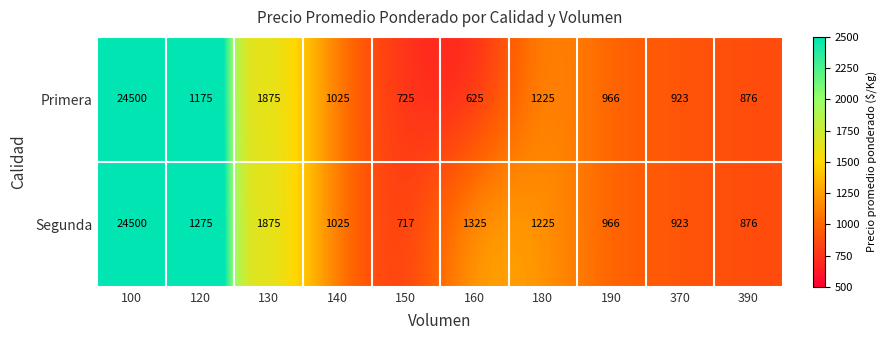

Is it true that Primera equals 24500 at 100?

True